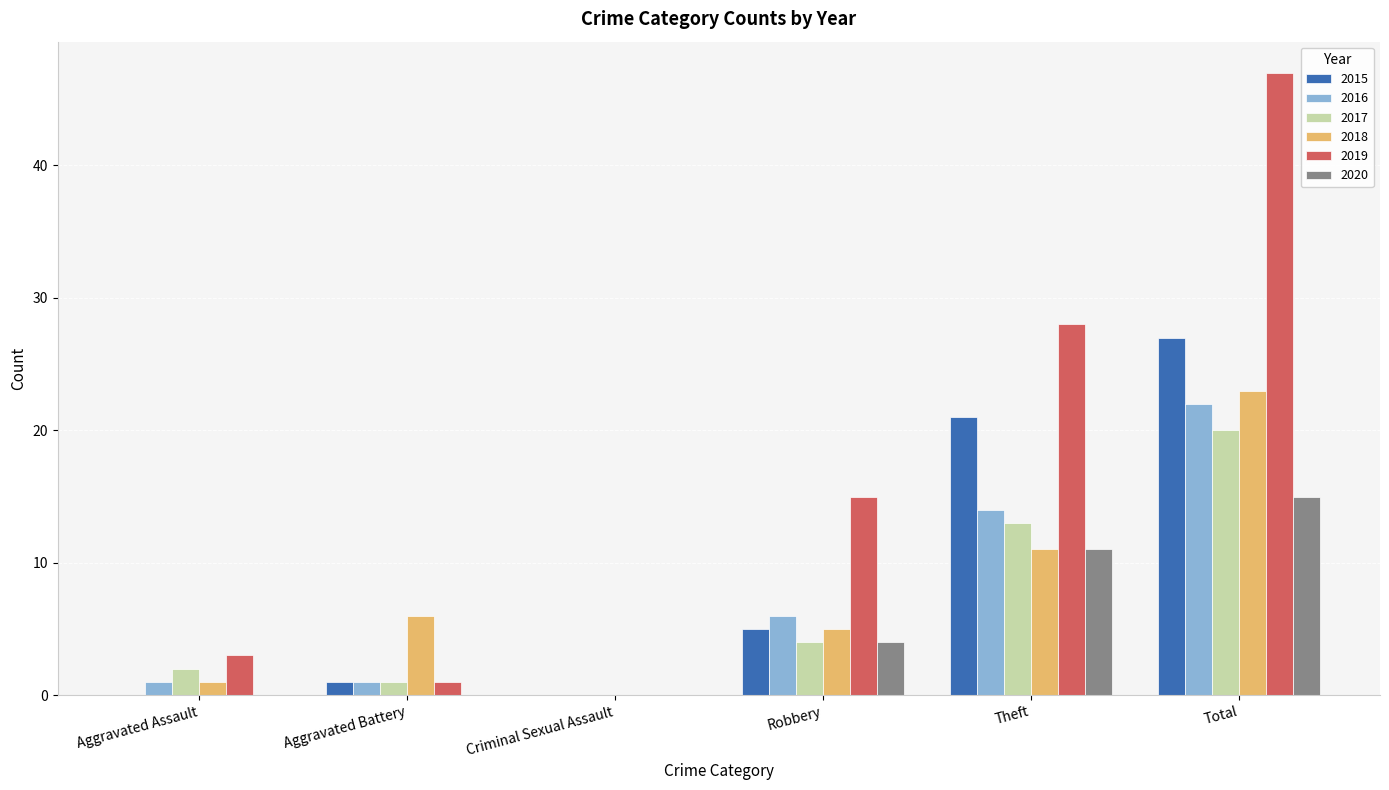

What is the sum of the 2015 values at Robbery and Aggravated Assault?

5